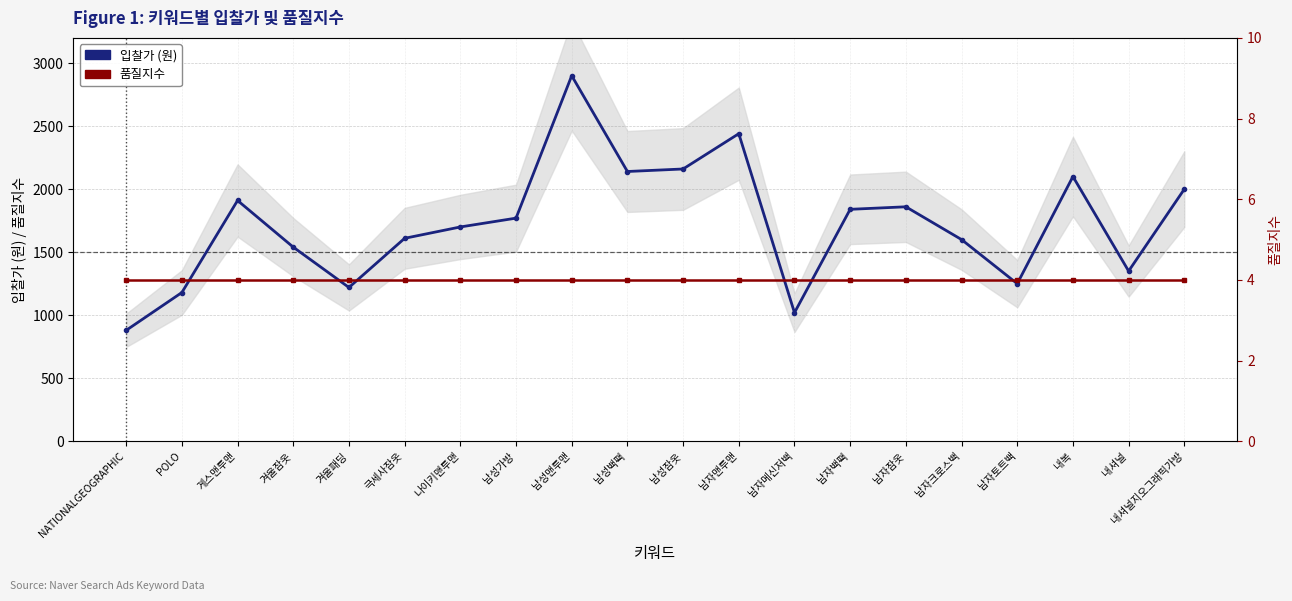

True or false: 입찰가 has a value of 1908 at POLO.

False